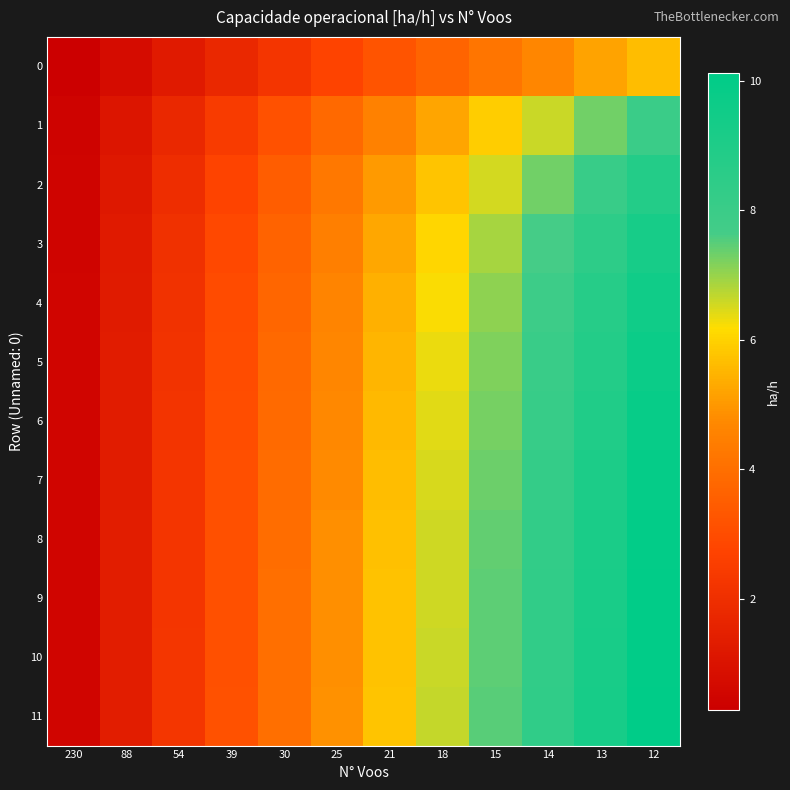

Which category has the highest value across all series?

12